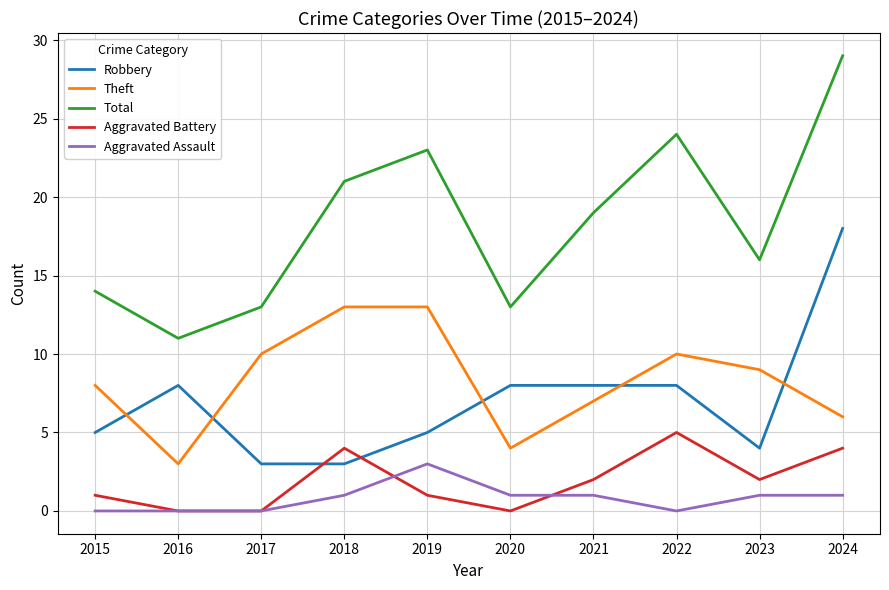

At which label does Aggravated Assault reach its peak?

2019